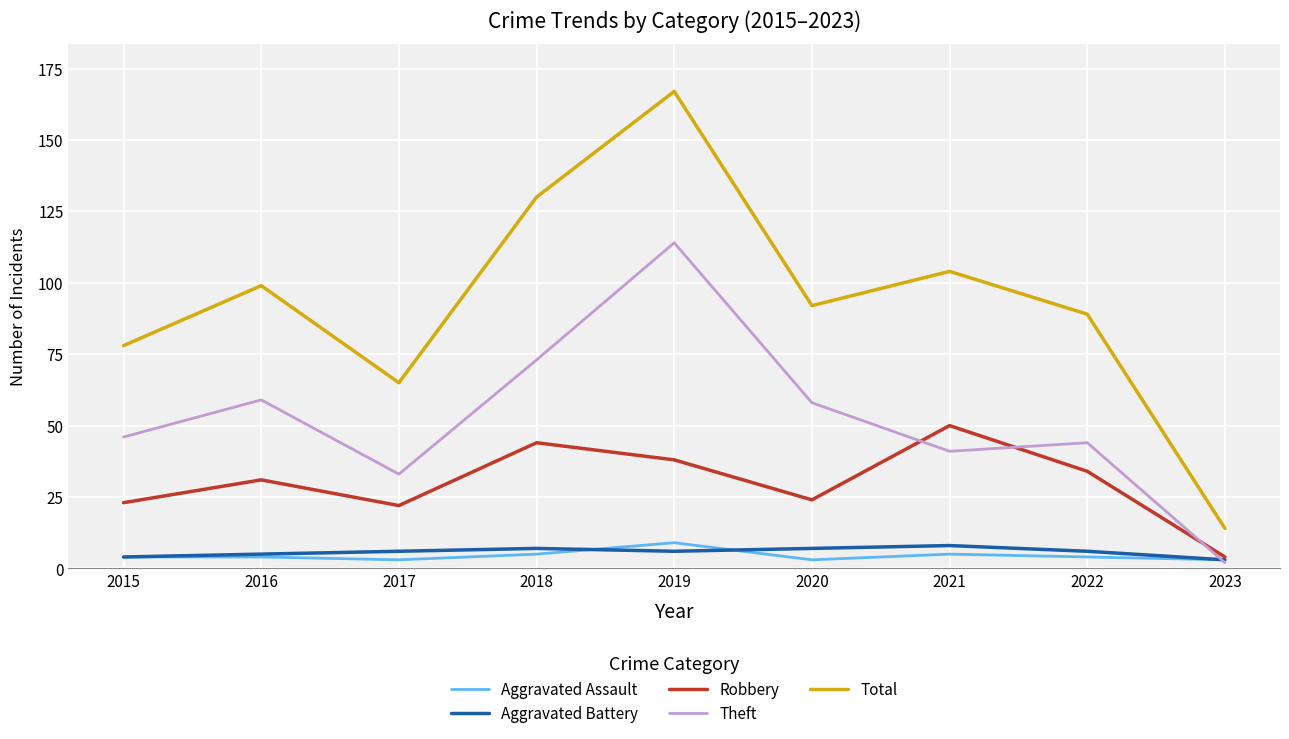

Which category has the lowest value in the Total series?

2023